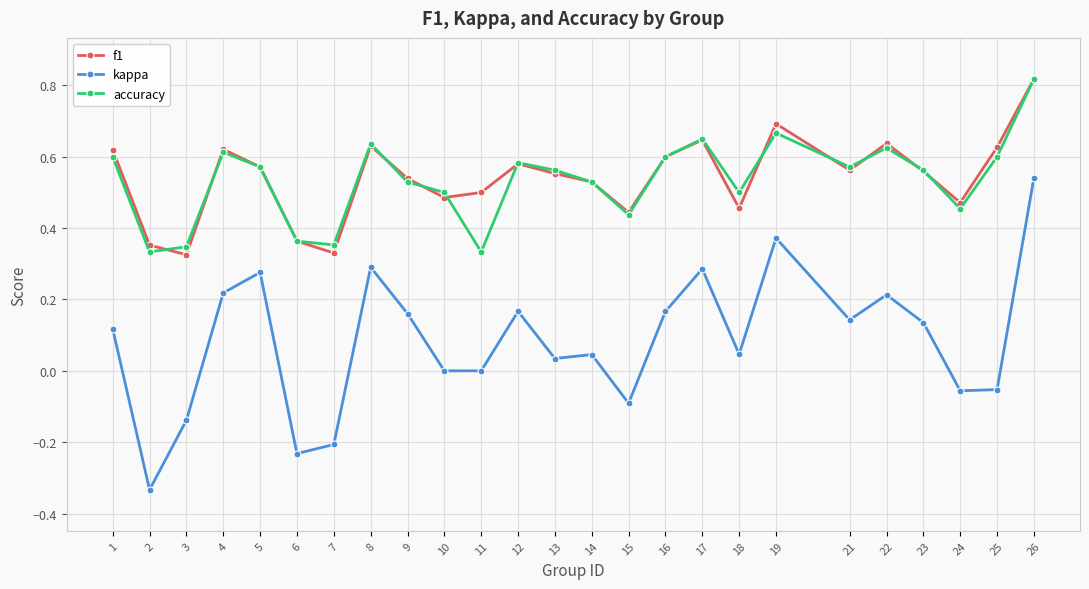

Is this an area chart (filled region under the line)?

No